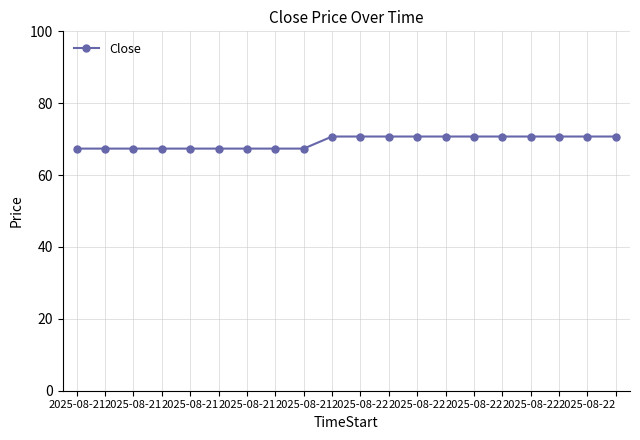

What is the smallest value displayed?

67.4